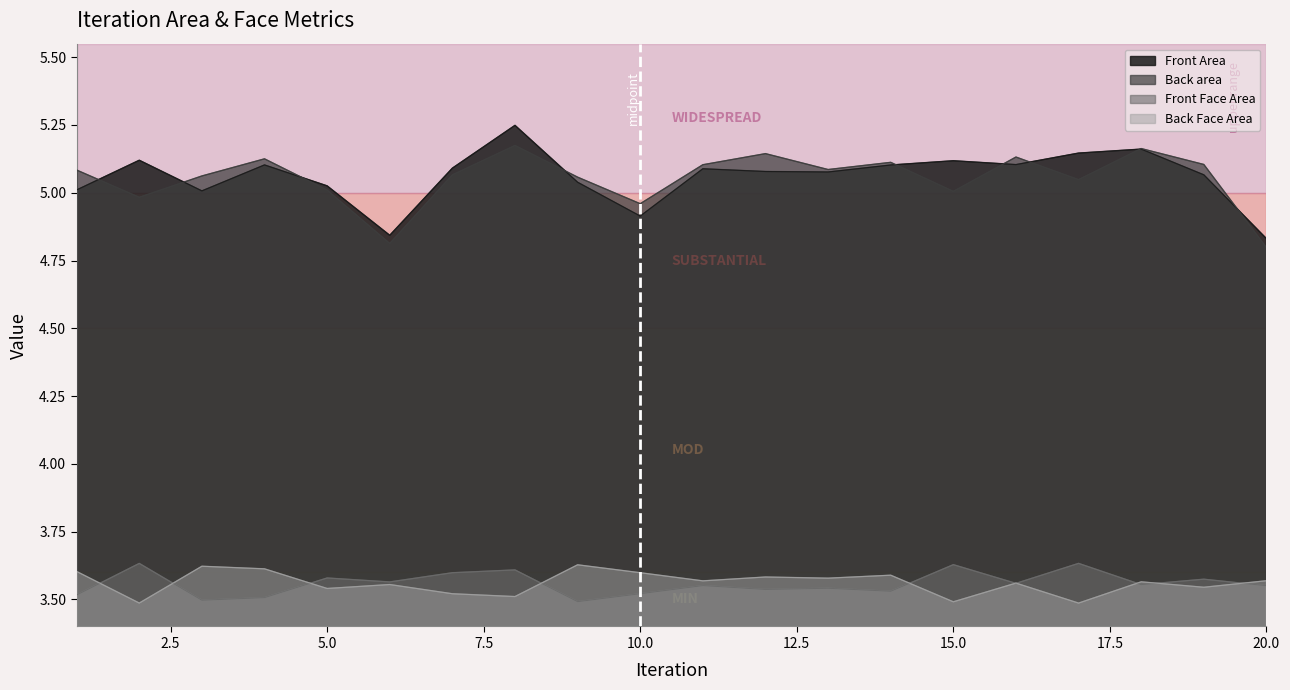

Reading right to left, transcribe all the data shown in this chart.

Front Area: 4.8	5.1	5.2	5.1	5.1	5.1	5.1	5.1	5.1	5.1	4.9	5.0	5.2	5.1	4.8	5.0	5.1	5.0	5.1	5.0
Back area: 4.8	5.1	5.2	5.0	5.1	5.0	5.1	5.1	5.1	5.1	5.0	5.1	5.2	5.1	4.8	5.0	5.1	5.1	5.0	5.1
Front Face Area: 3.6	3.6	3.6	3.6	3.6	3.6	3.5	3.5	3.5	3.6	3.5	3.5	3.6	3.6	3.6	3.6	3.5	3.5	3.6	3.5
Back Face Area: 3.6	3.5	3.6	3.5	3.6	3.5	3.6	3.6	3.6	3.6	3.6	3.6	3.5	3.5	3.6	3.5	3.6	3.6	3.5	3.6